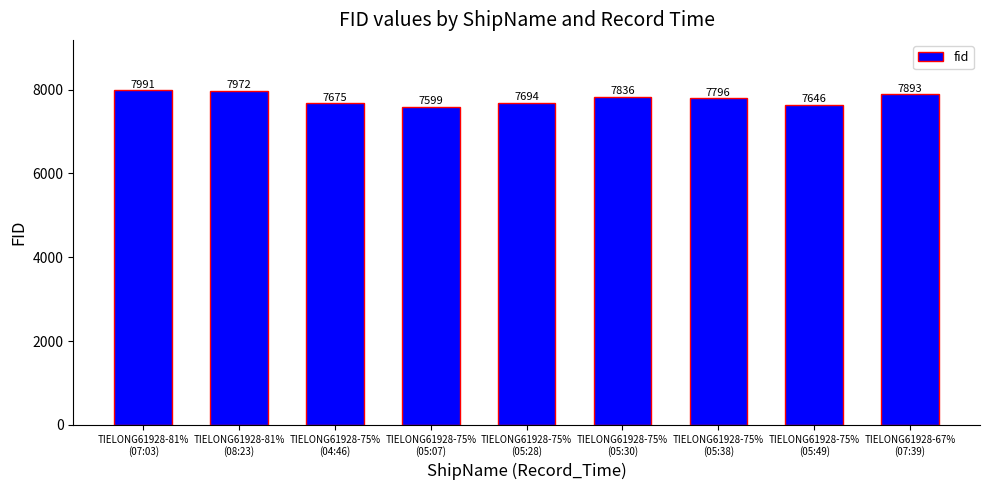

List the labels in order of value, largest first.

TIELONG61928-81%
(07:03), TIELONG61928-81%
(08:23), TIELONG61928-67%
(07:39), TIELONG61928-75%
(05:30), TIELONG61928-75%
(05:38), TIELONG61928-75%
(05:28), TIELONG61928-75%
(04:46), TIELONG61928-75%
(05:49), TIELONG61928-75%
(05:07)